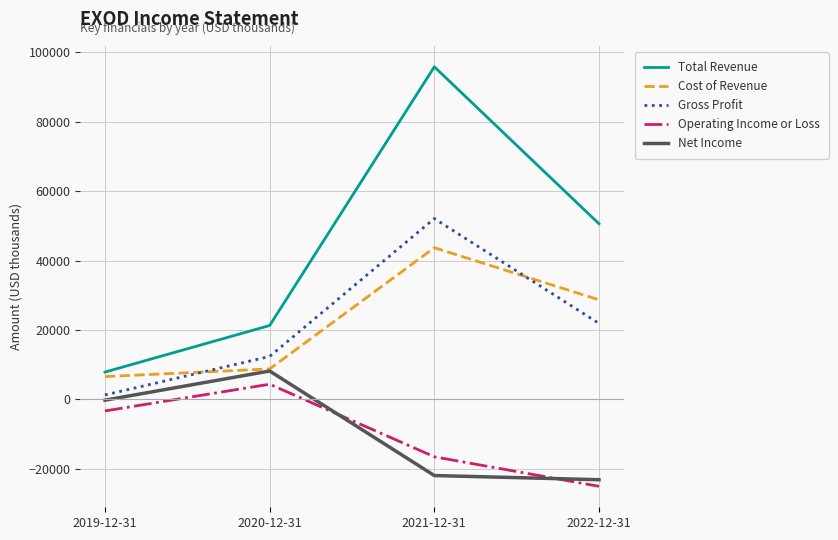

At which label is Cost of Revenue closest to 25150?

2022-12-31